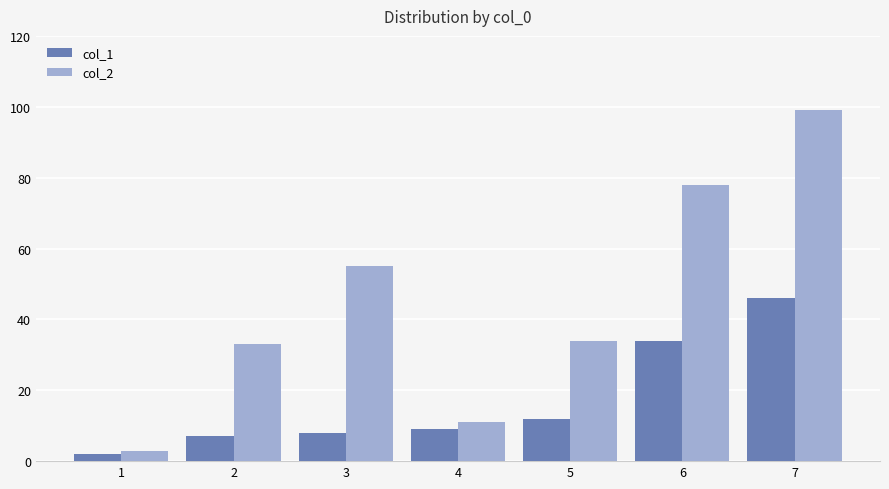

List the series in order of their overall mean, highest first.

col_2, col_1